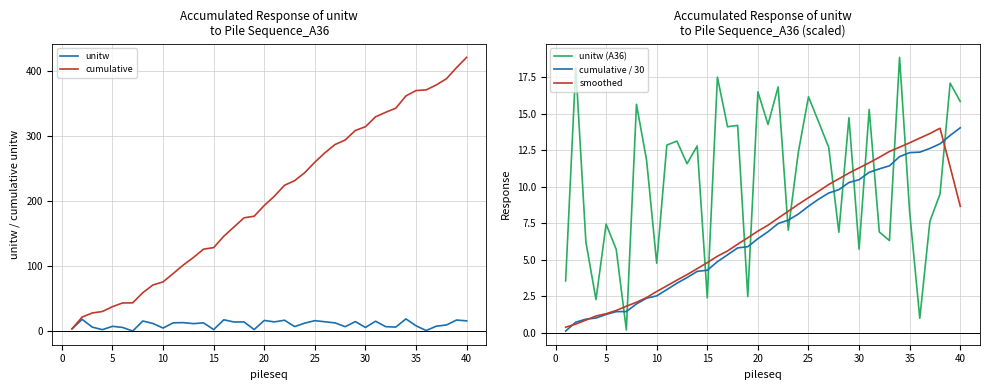

How many intersections are there between cumulative / 30 and unitw (A36)?

16